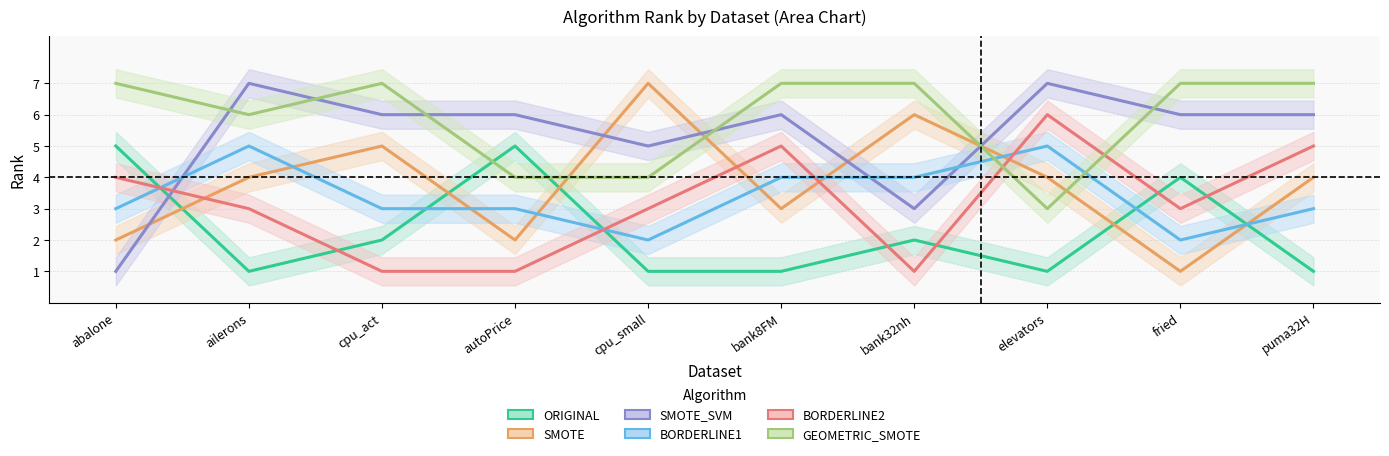

What is the label of the 3rd point from the left?

cpu_act